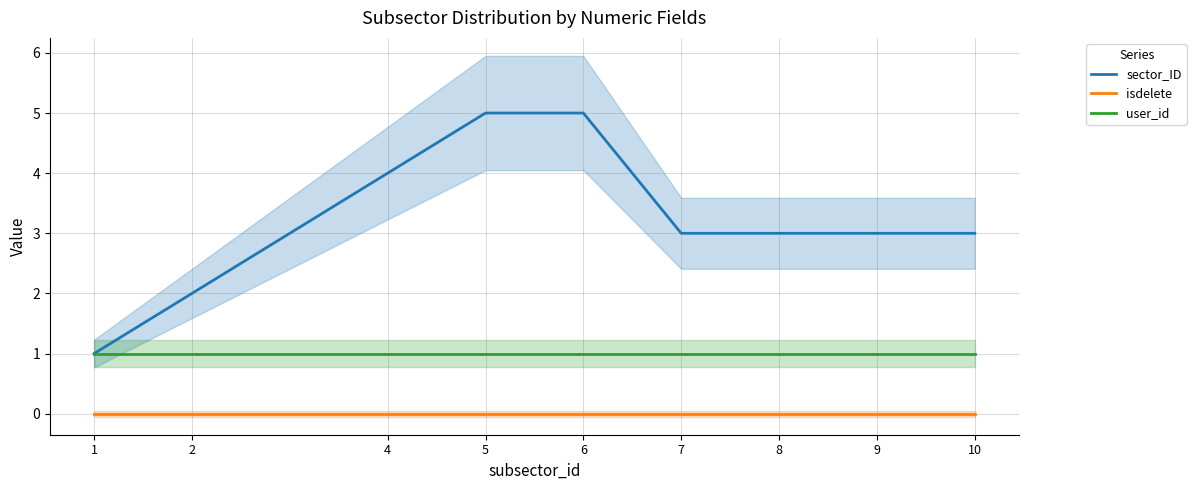

How many lines are shown in the chart?

3